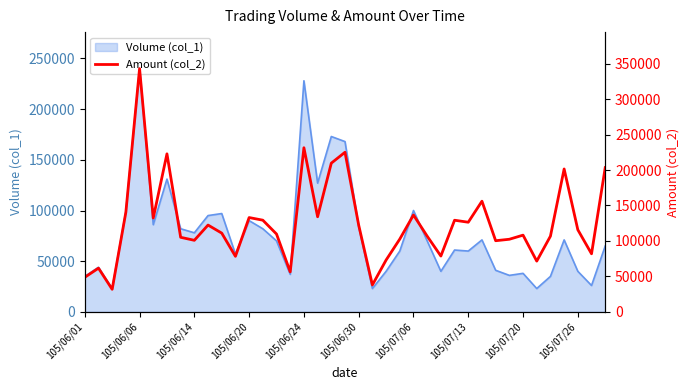

The value of Volume (col_1) at 105/06/24 is 228000. True or false?

True